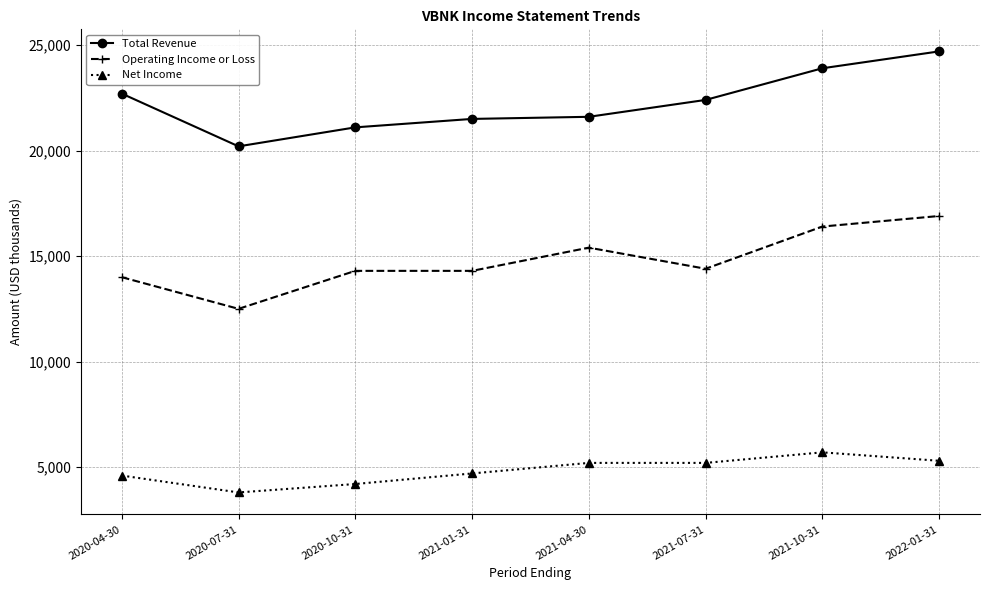

What is the spread (max minus min) of values at 2020-10-31?

16900